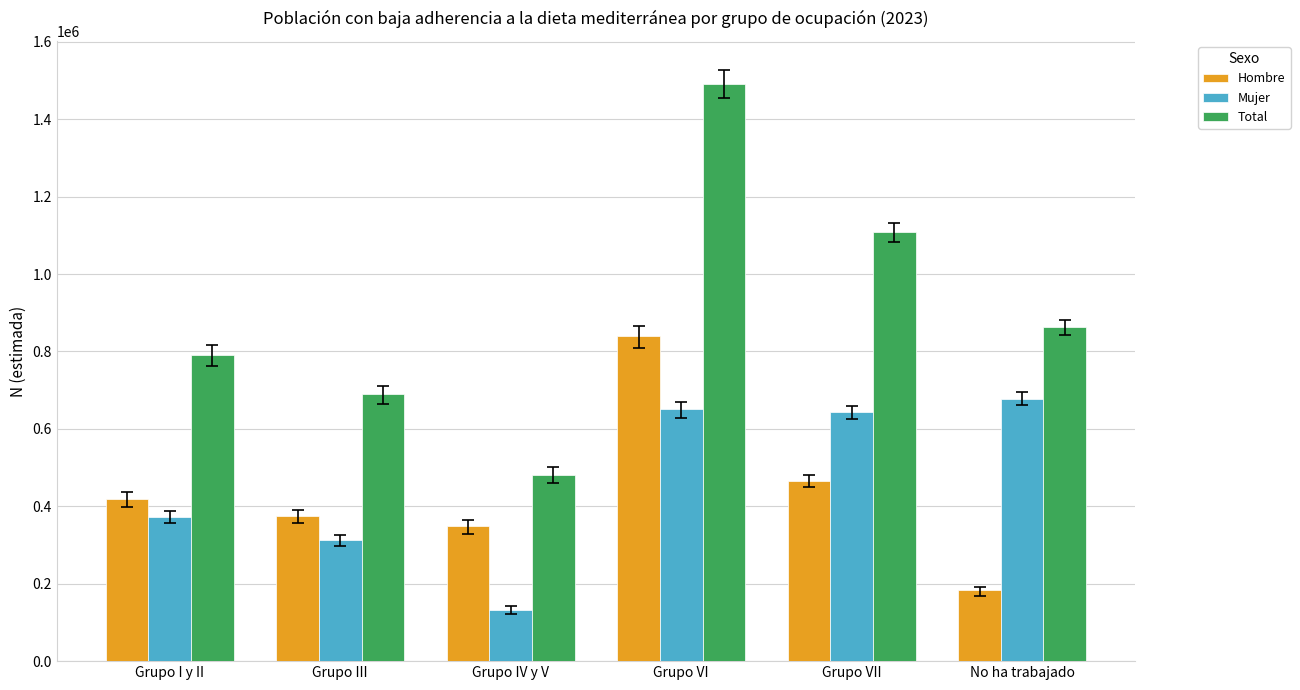

Reading left to right, what are all the values shown in this chart?

Hombre: 417705	376024	348077	840040	465808	184258
Mujer: 372700	312966	133311	650120	642501	678091
Total: 790405	688991	481389	1490159	1108309	862350